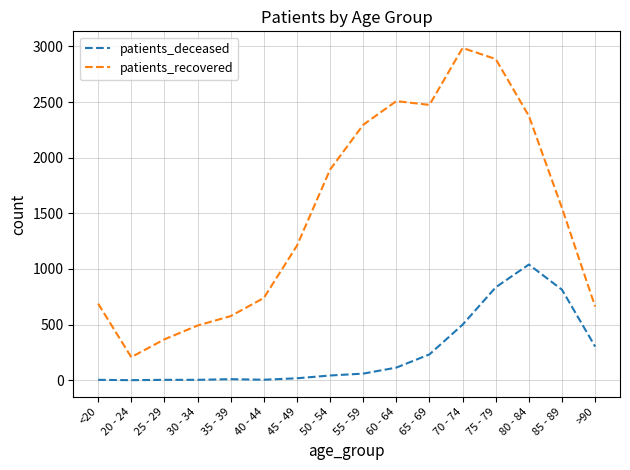

At which label is patients_recovered closest to 1597?

85 - 89